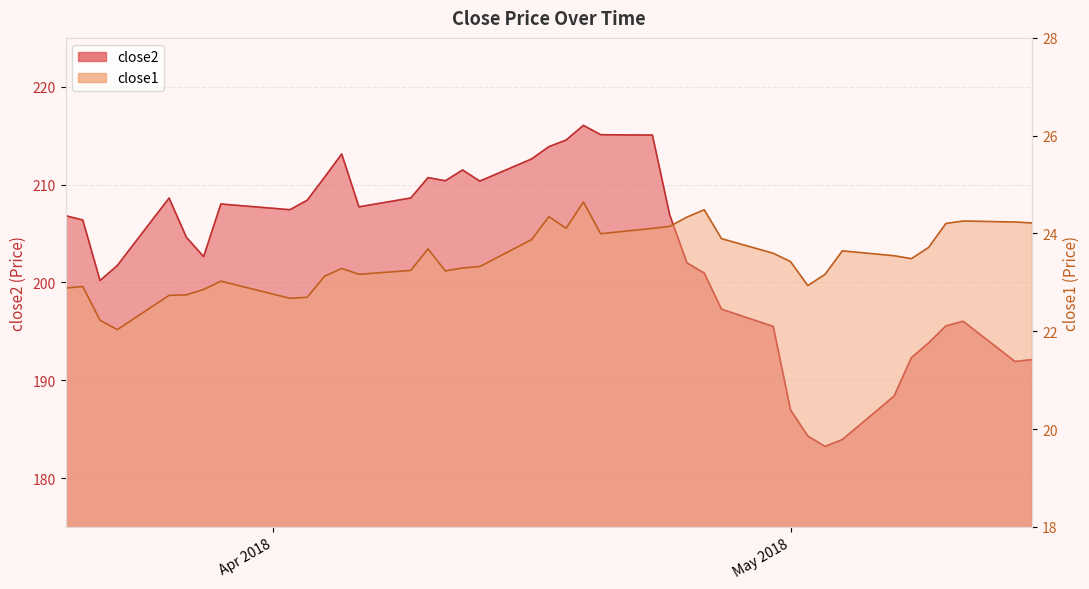

What is the minimum value for close1?

22.0